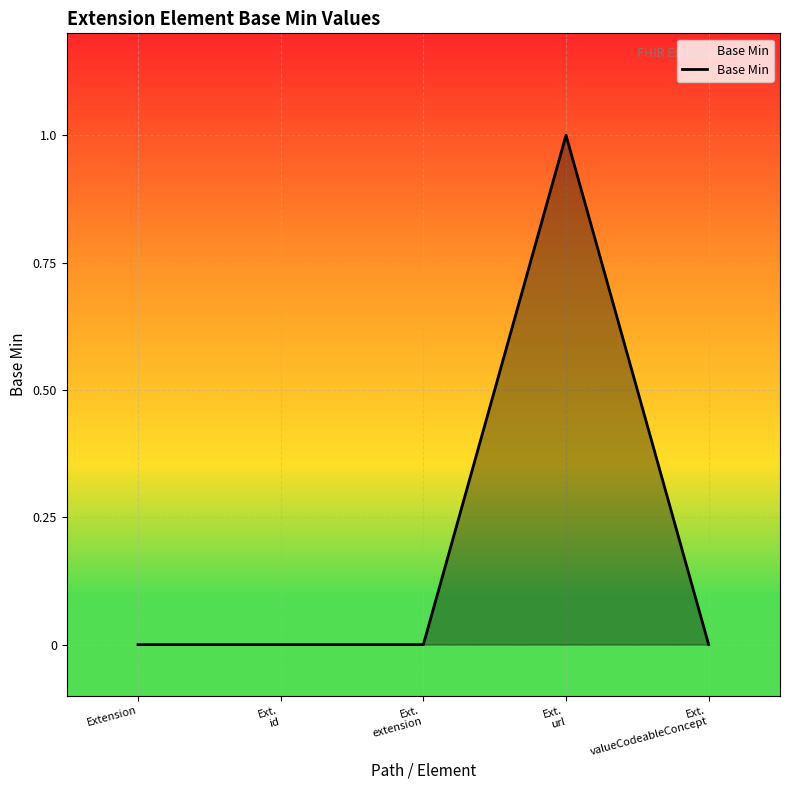

How many categories are shown in the chart?

5